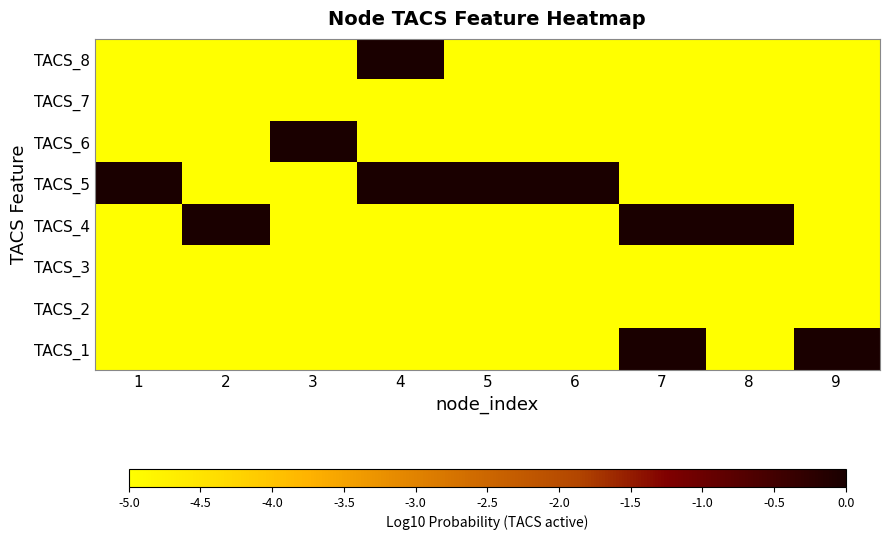

At which category does the chart reach its minimum across all series?

1